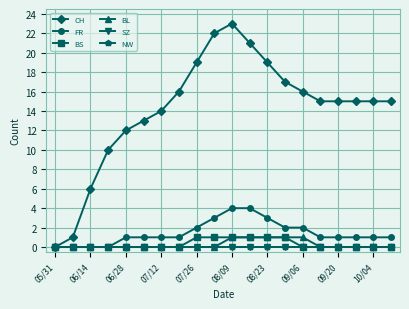

How many lines are shown in the chart?

6